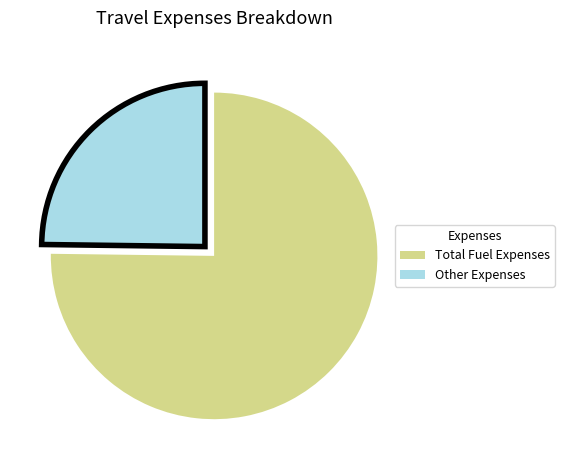

Is it true that Other Expenses is 25% of the pie?

True